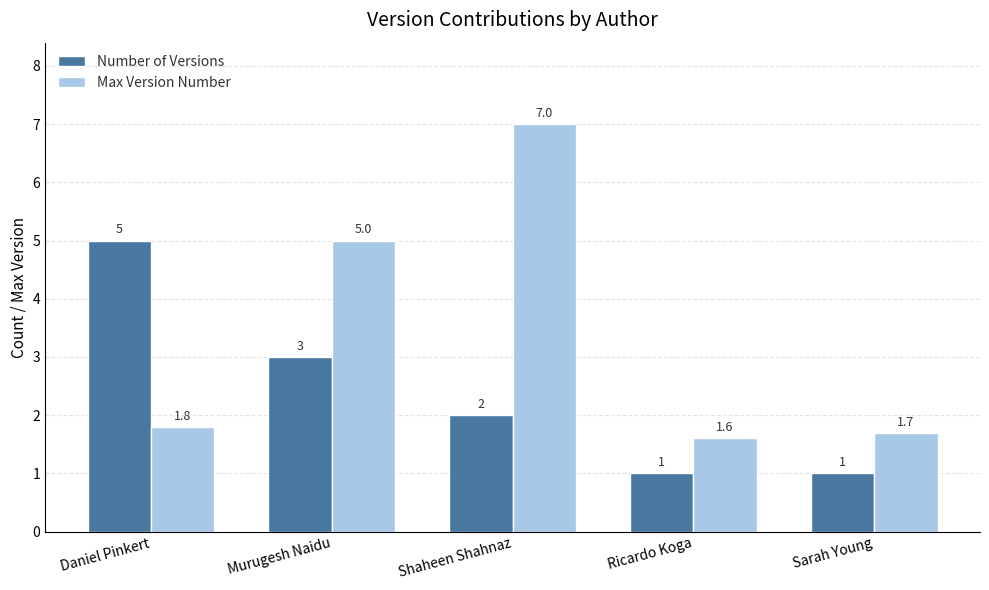

What are all the series names shown in the legend?

Number of Versions, Max Version Number